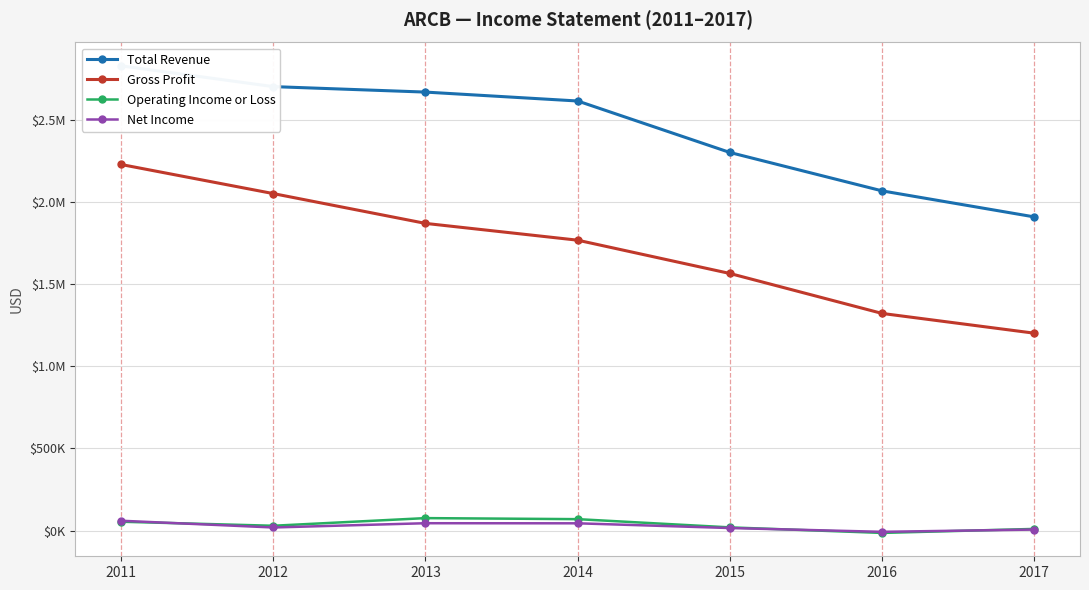

Which series has the largest range (max minus min)?

Gross Profit